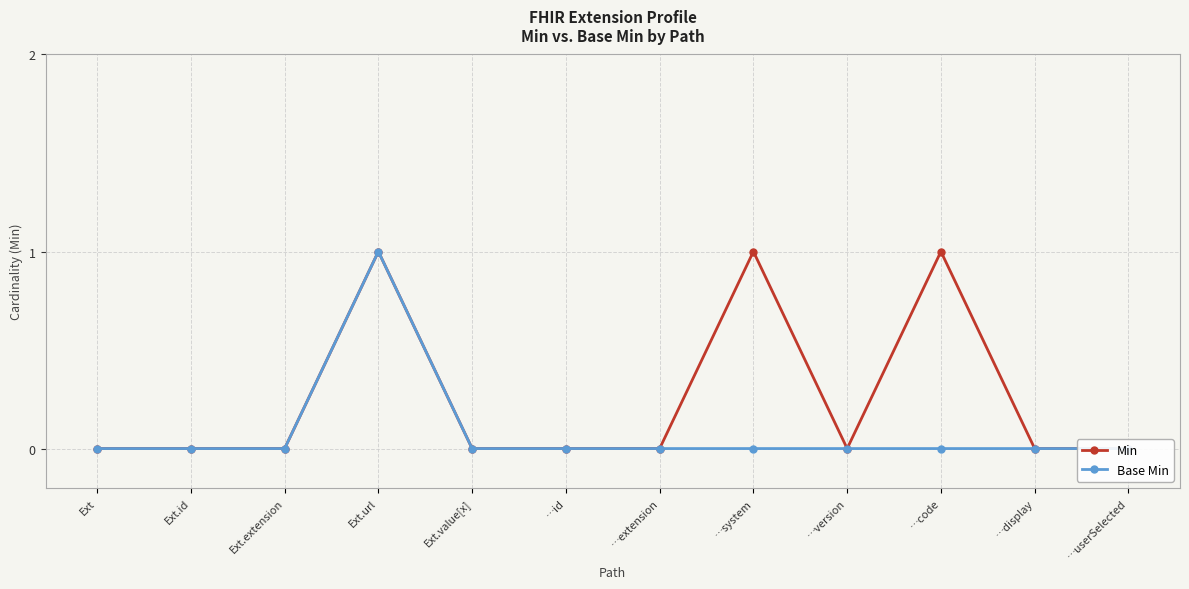

What position from the right is …display?

2